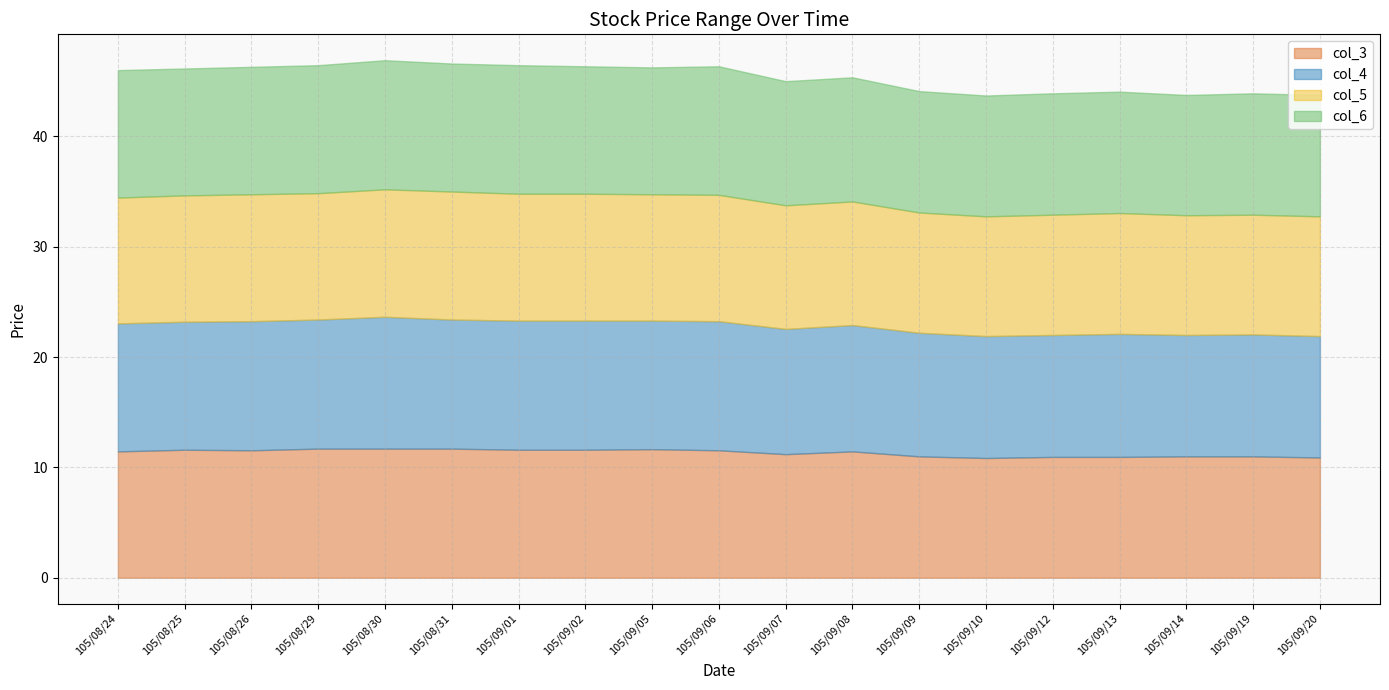

Does the chart have visible grid lines?

Yes